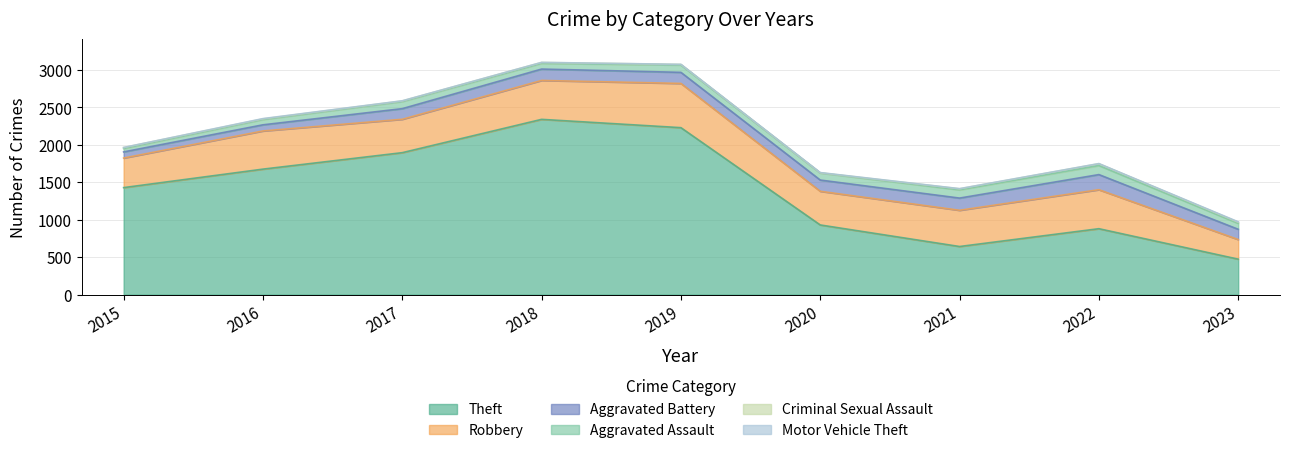

At which label does Robbery reach its peak?

2019